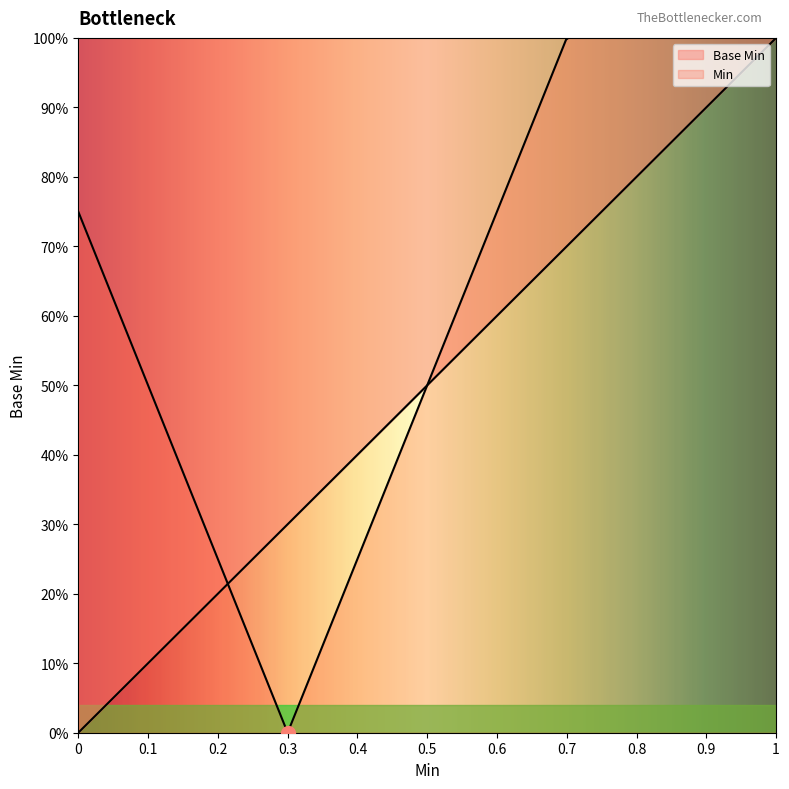

What is the maximum value shown in the chart?

1